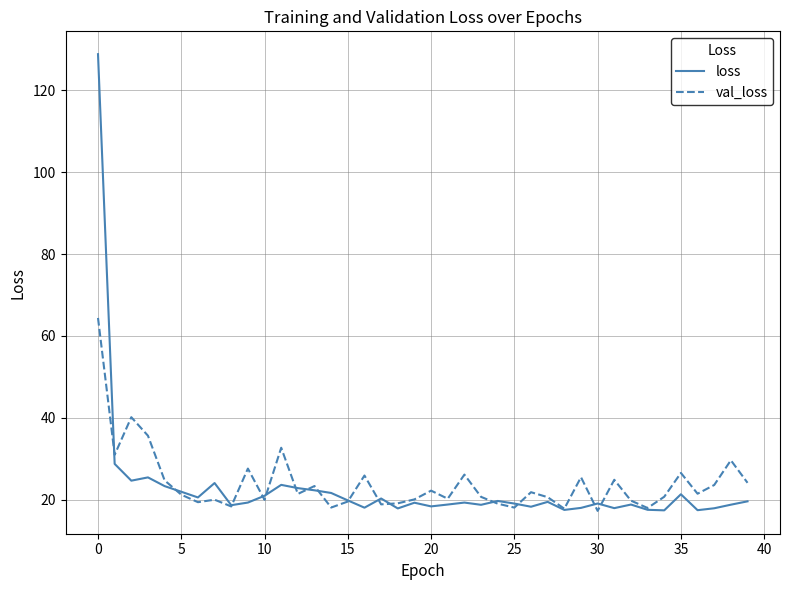

Which series has the widest spread of values?

loss